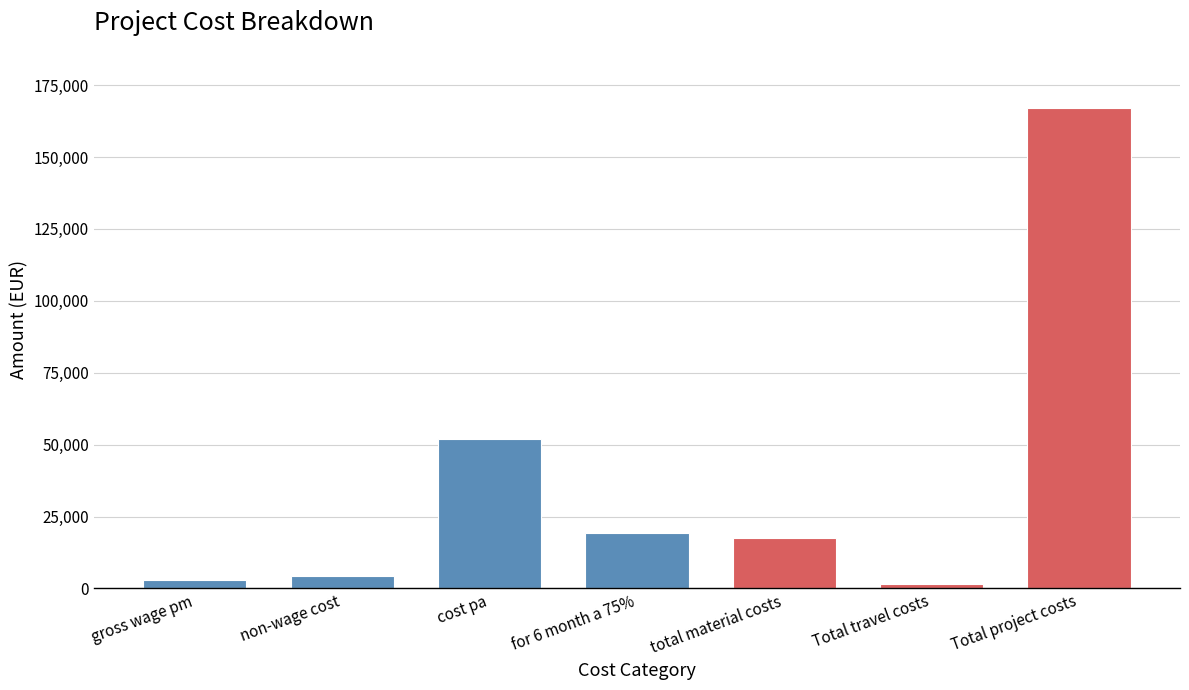

Reading right to left, what are all the values shown in this chart?

166901.6	1500.0	17500.0	19460.7	51895.3	4324.6	2880.0